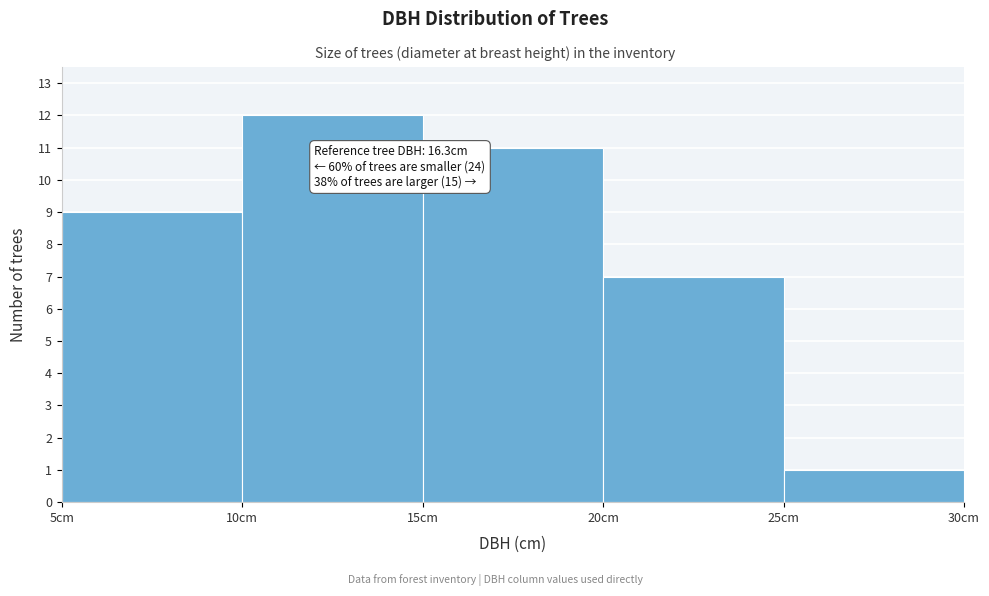

Over which range of the x-axis is the bar tallest?

10 to 15